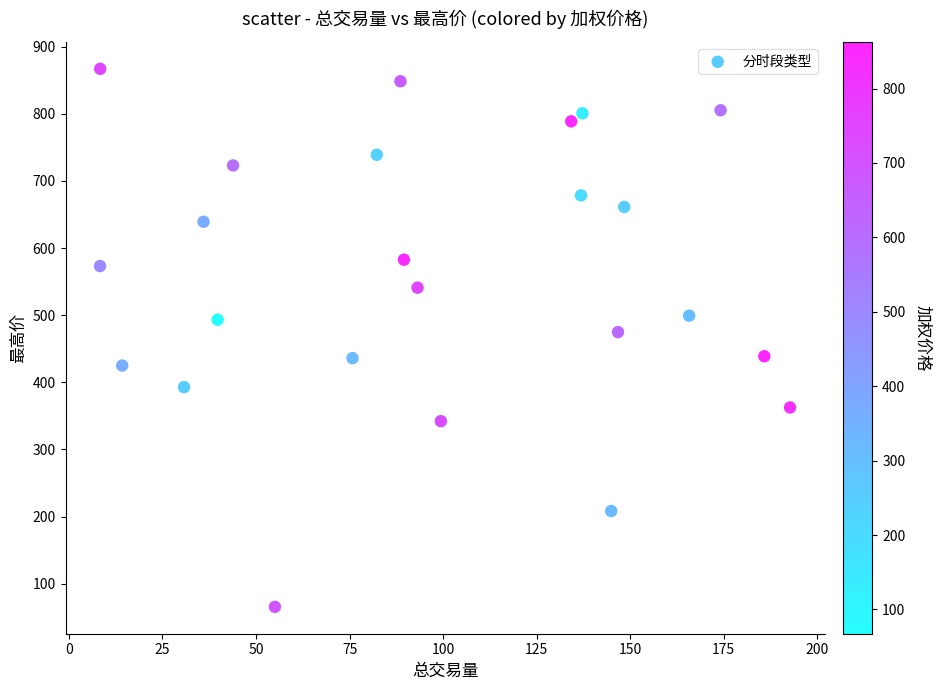

What is the range of X values (max minus min)?

184.4